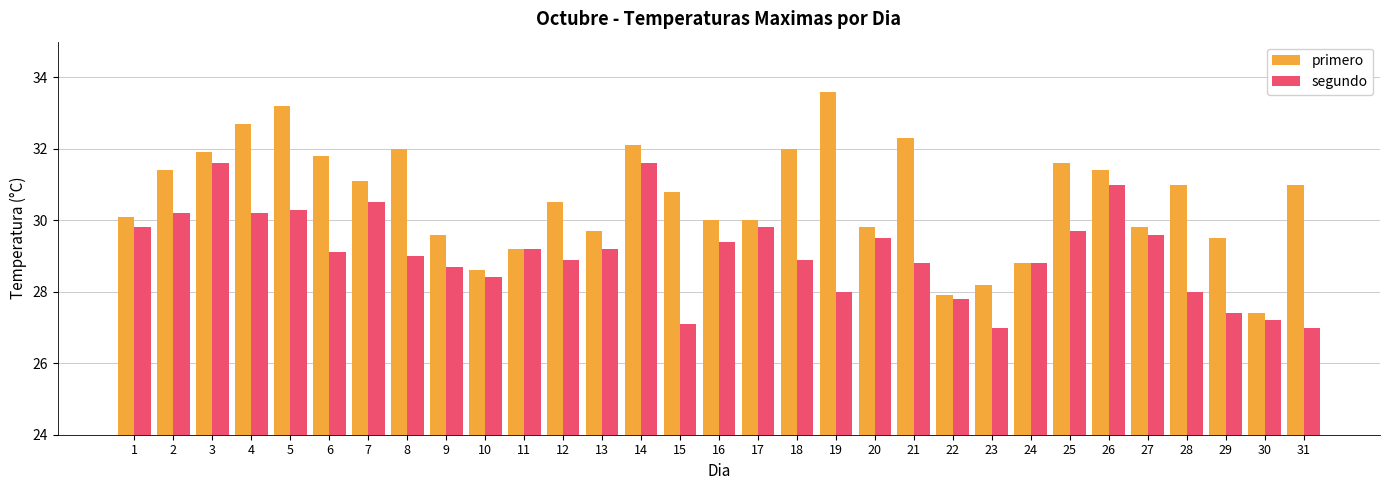

Reading left to right, list all the values displayed in this chart.

primero: 30.1	31.4	31.9	32.7	33.2	31.8	31.1	32.0	29.6	28.6	29.2	30.5	29.7	32.1	30.8	30.0	30.0	32.0	33.6	29.8	32.3	27.9	28.2	28.8	31.6	31.4	29.8	31.0	29.5	27.4	31.0
segundo: 29.8	30.2	31.6	30.2	30.3	29.1	30.5	29.0	28.7	28.4	29.2	28.9	29.2	31.6	27.1	29.4	29.8	28.9	28.0	29.5	28.8	27.8	27.0	28.8	29.7	31.0	29.6	28.0	27.4	27.2	27.0